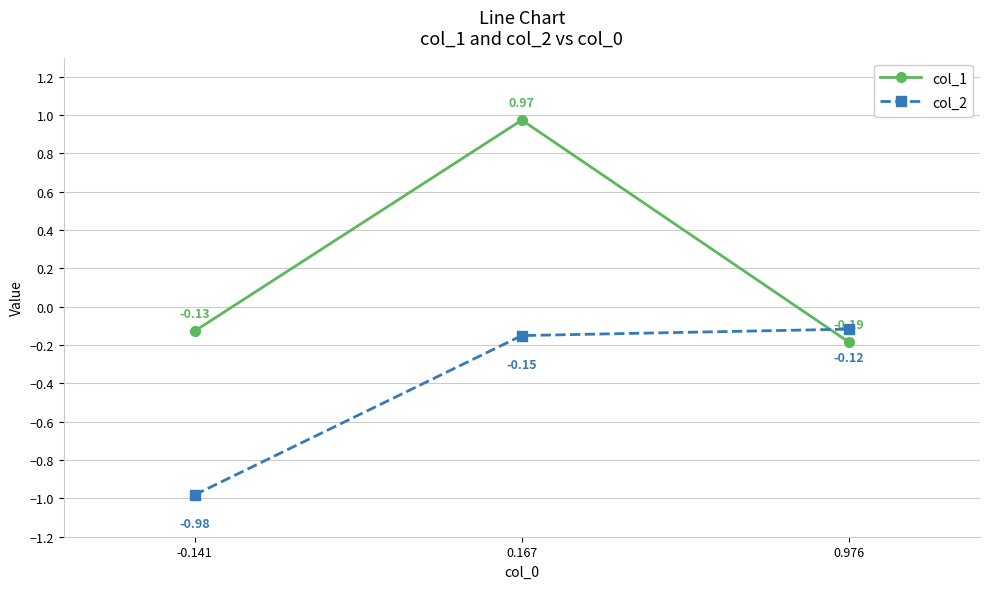

Is the value of col_1 at 0.976 greater than the value of col_2 at 0.976?

No